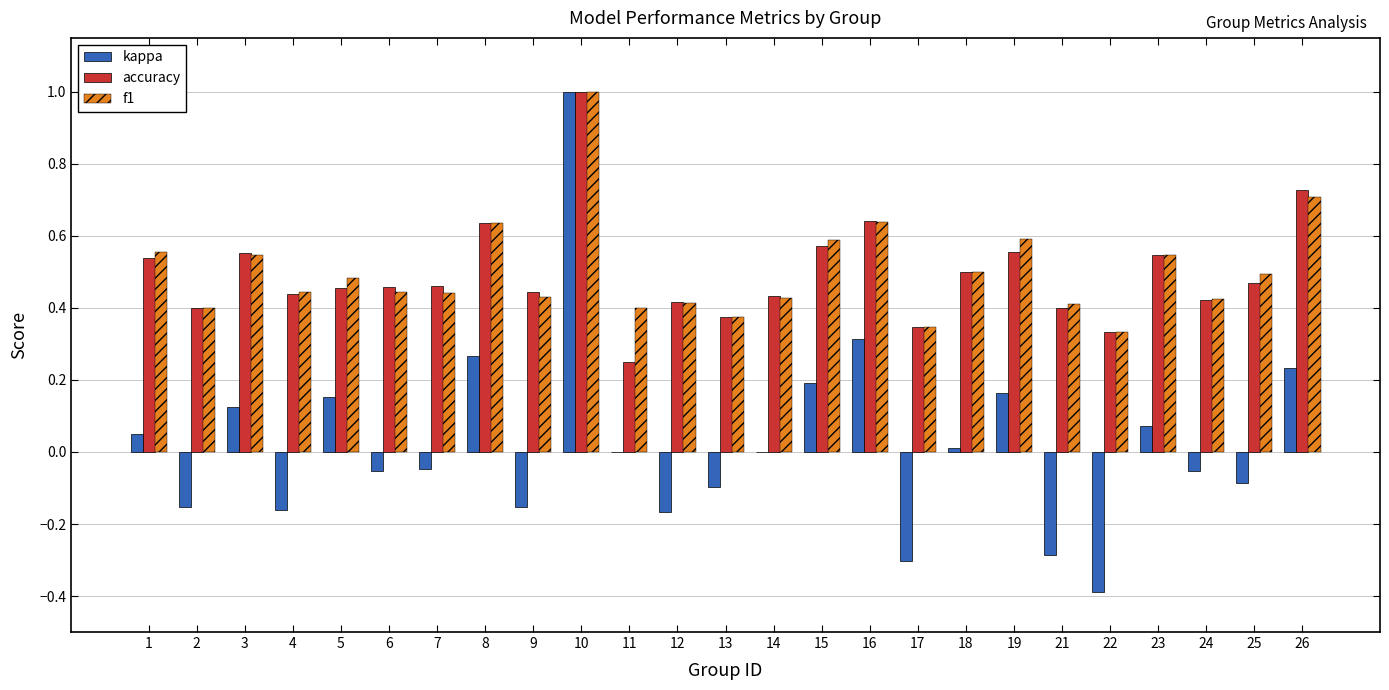

What are all the series names shown in the legend?

kappa, accuracy, f1